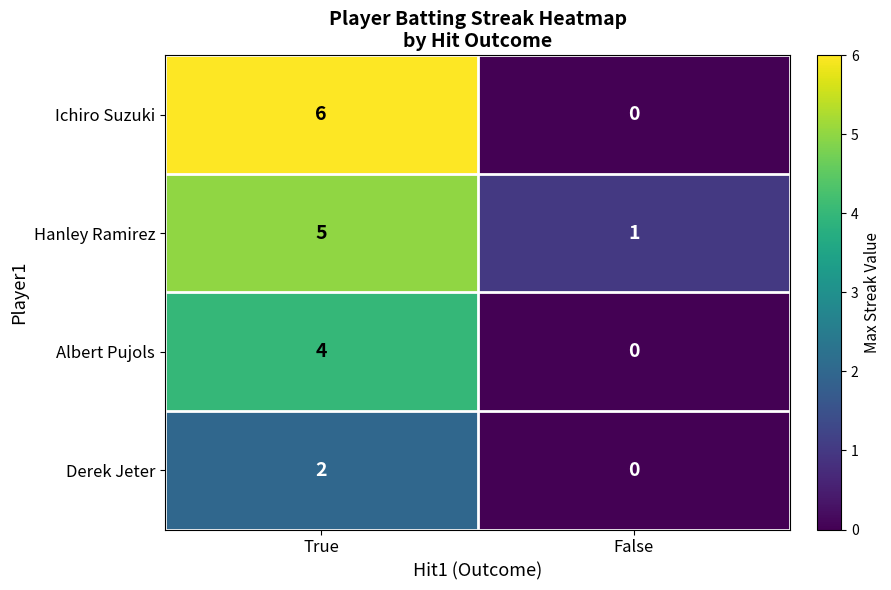

What is the sum of the Albert Pujols values at False and True?

4